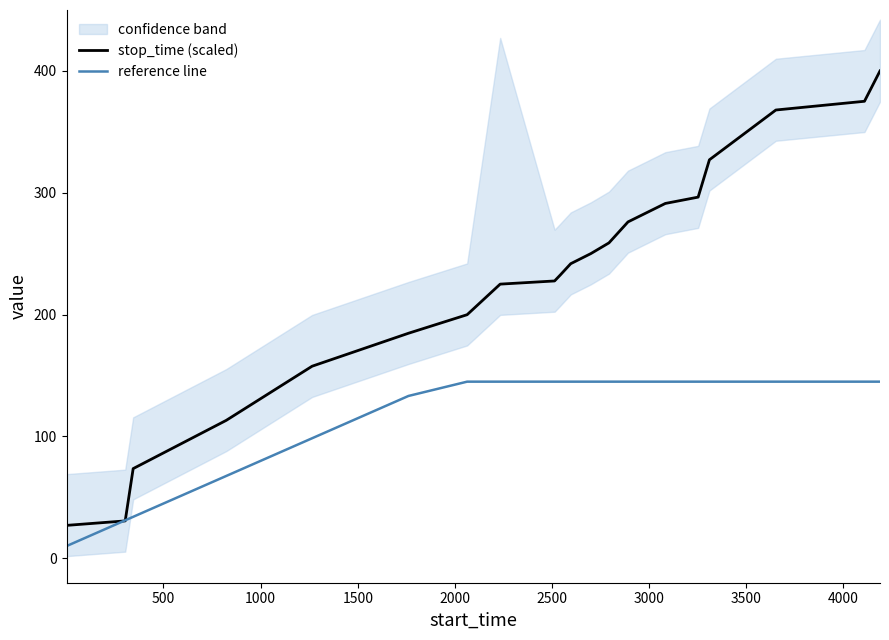

What is the value of the stop_time (scaled) point at the 11th from the left?

241.8